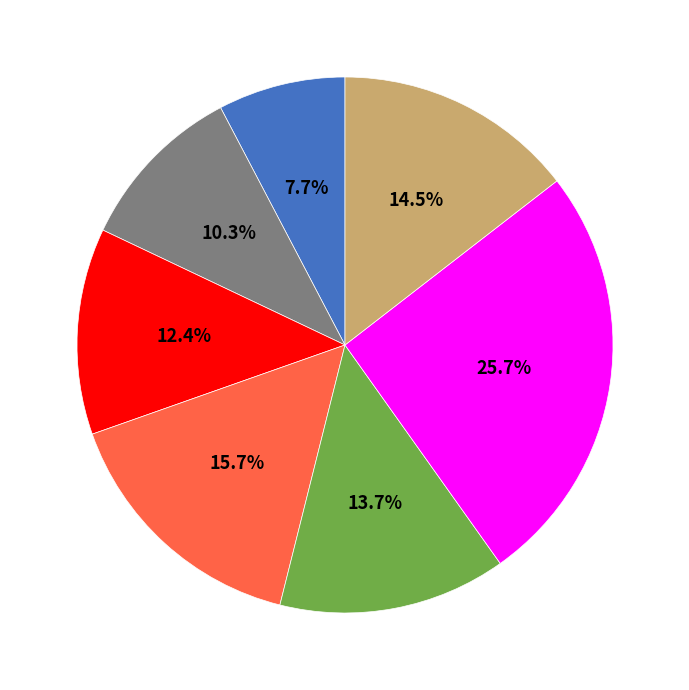

Is there any slice that represents more than half of the pie?

No